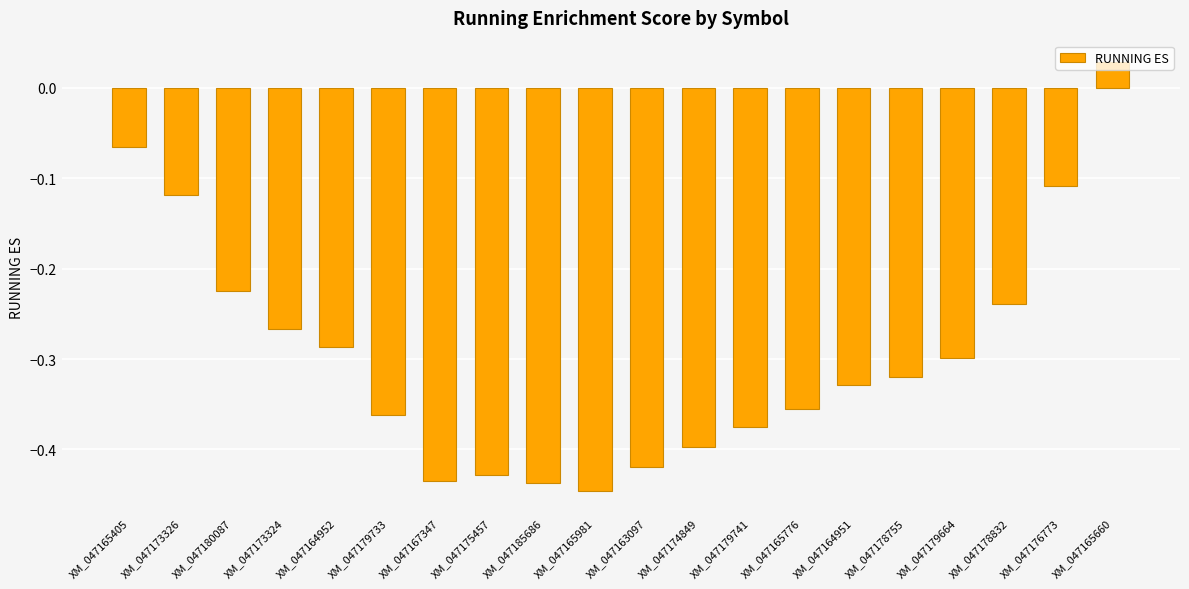

Are the bars grouped side by side (vs. stacked)?

No